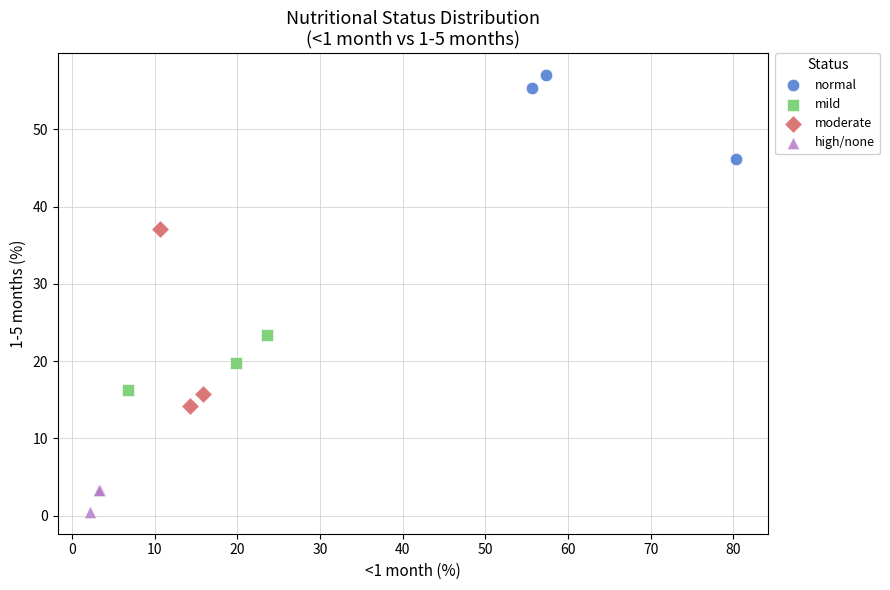

Which series reaches the minimum Y coordinate?

high/none